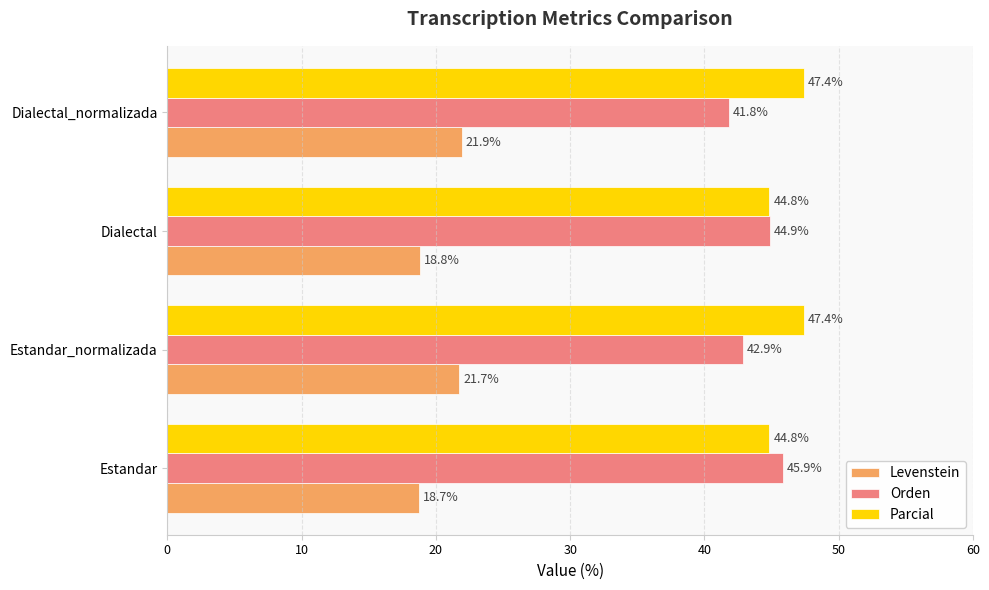

Where is Levenstein nearest to the value 20?

Dialectal